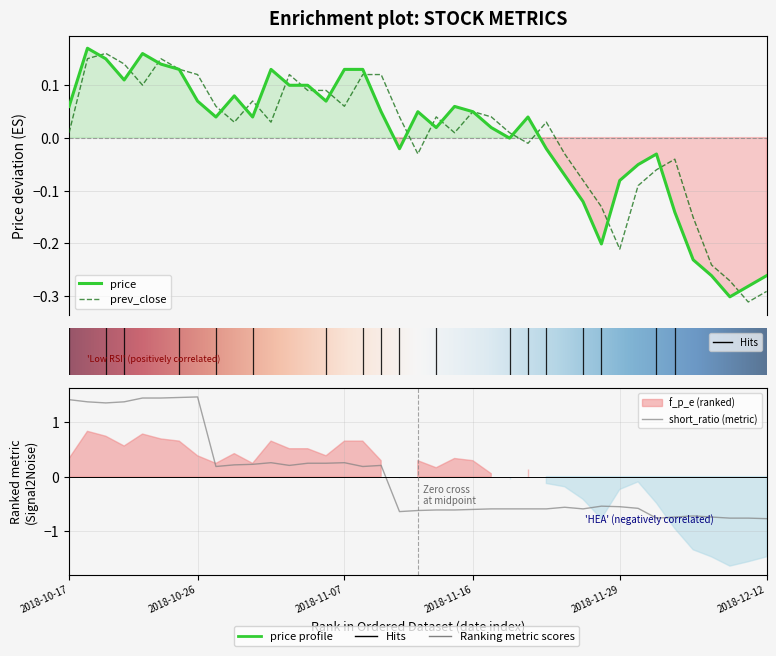

Which series changed the most between 2018-10-24 and 2018-12-03?

short_ratio